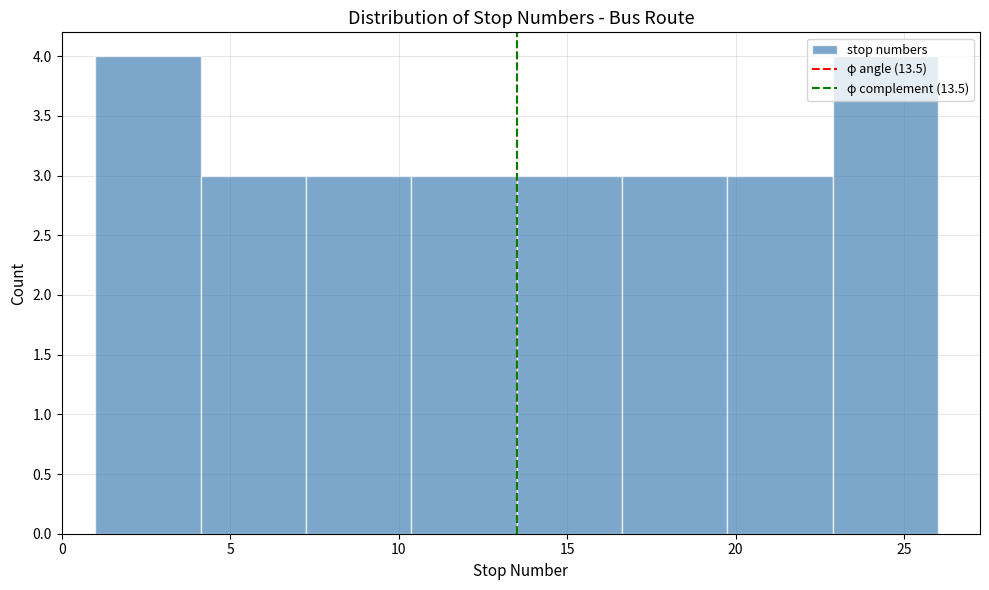

How tall is the bar that spans 4.0 to 7.5 on the x-axis? Neither the bar edges nor the heights are printed on the chart, so give them approximately, as read against the axes.

3